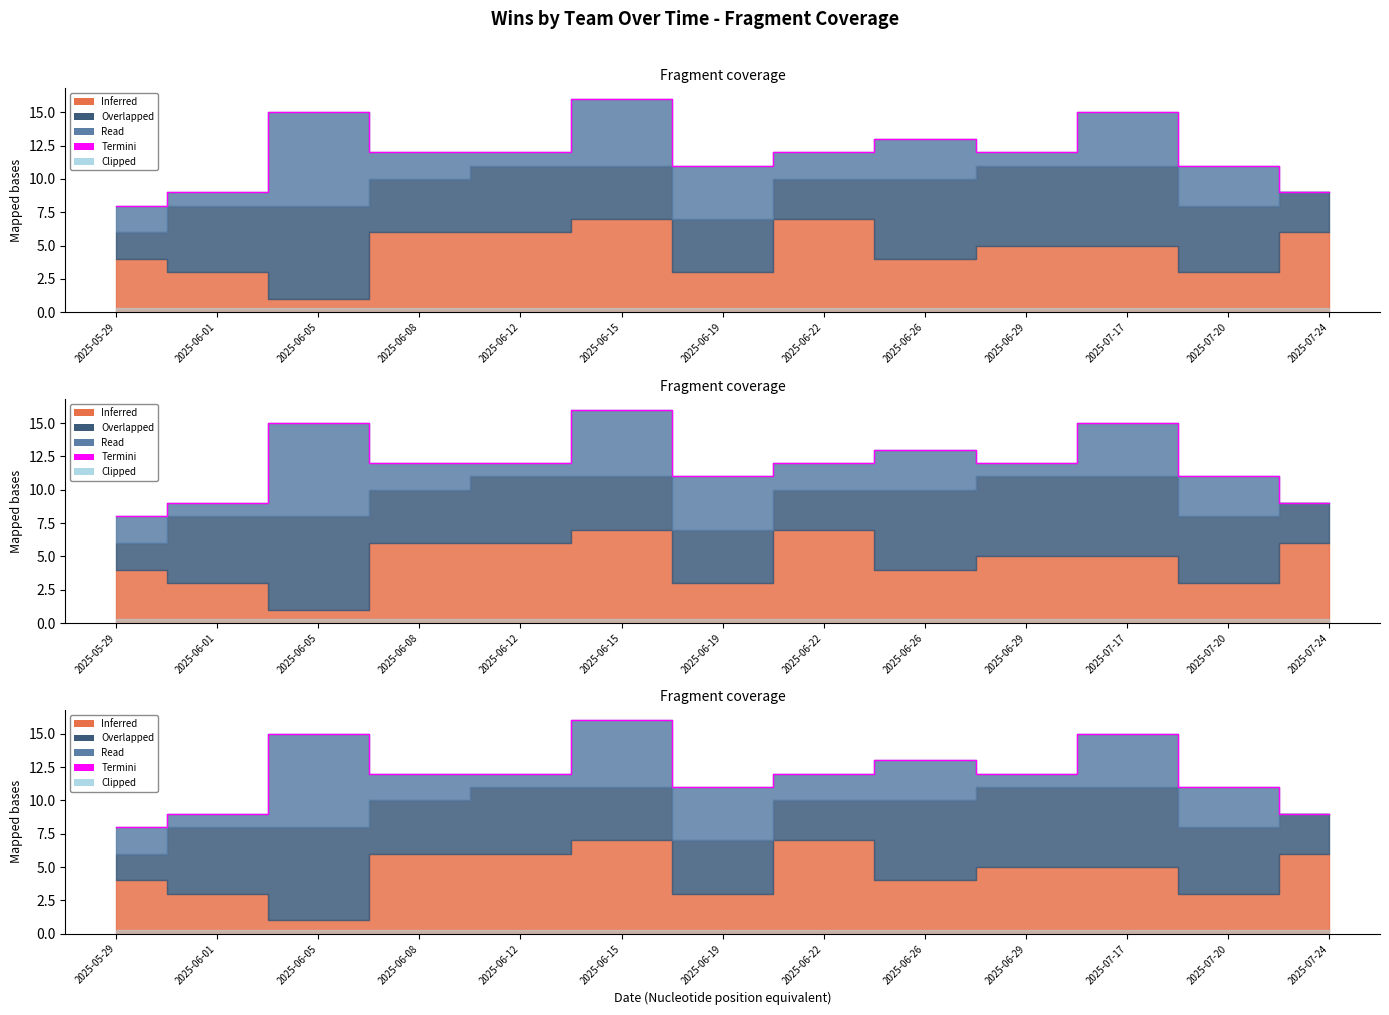

Does the chart have visible grid lines?

No